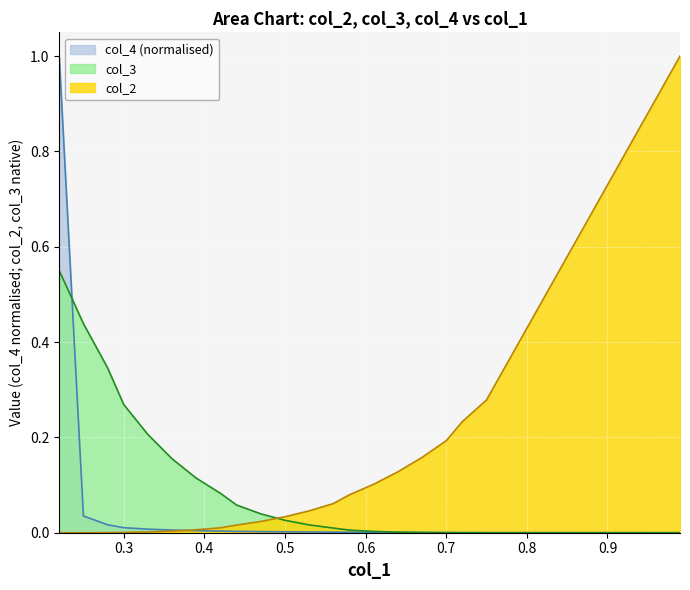

What is the highest value of the col_3 series?

0.6